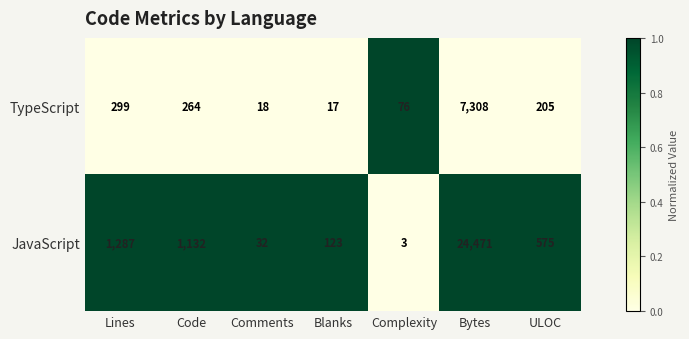

Where does the TypeScript series first go above 205?

Lines